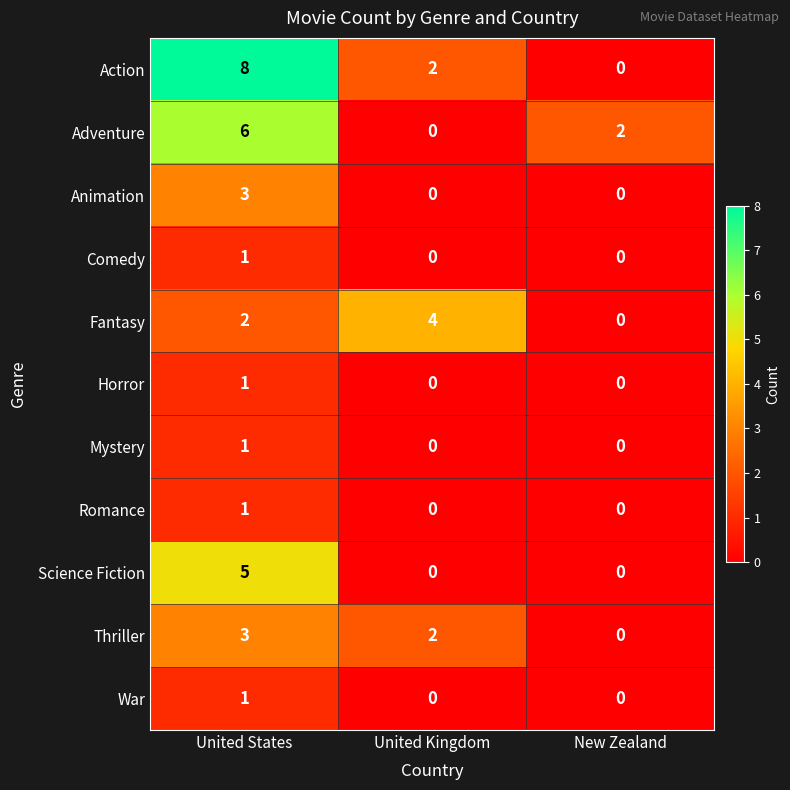

What is the average value of the Adventure series?

3